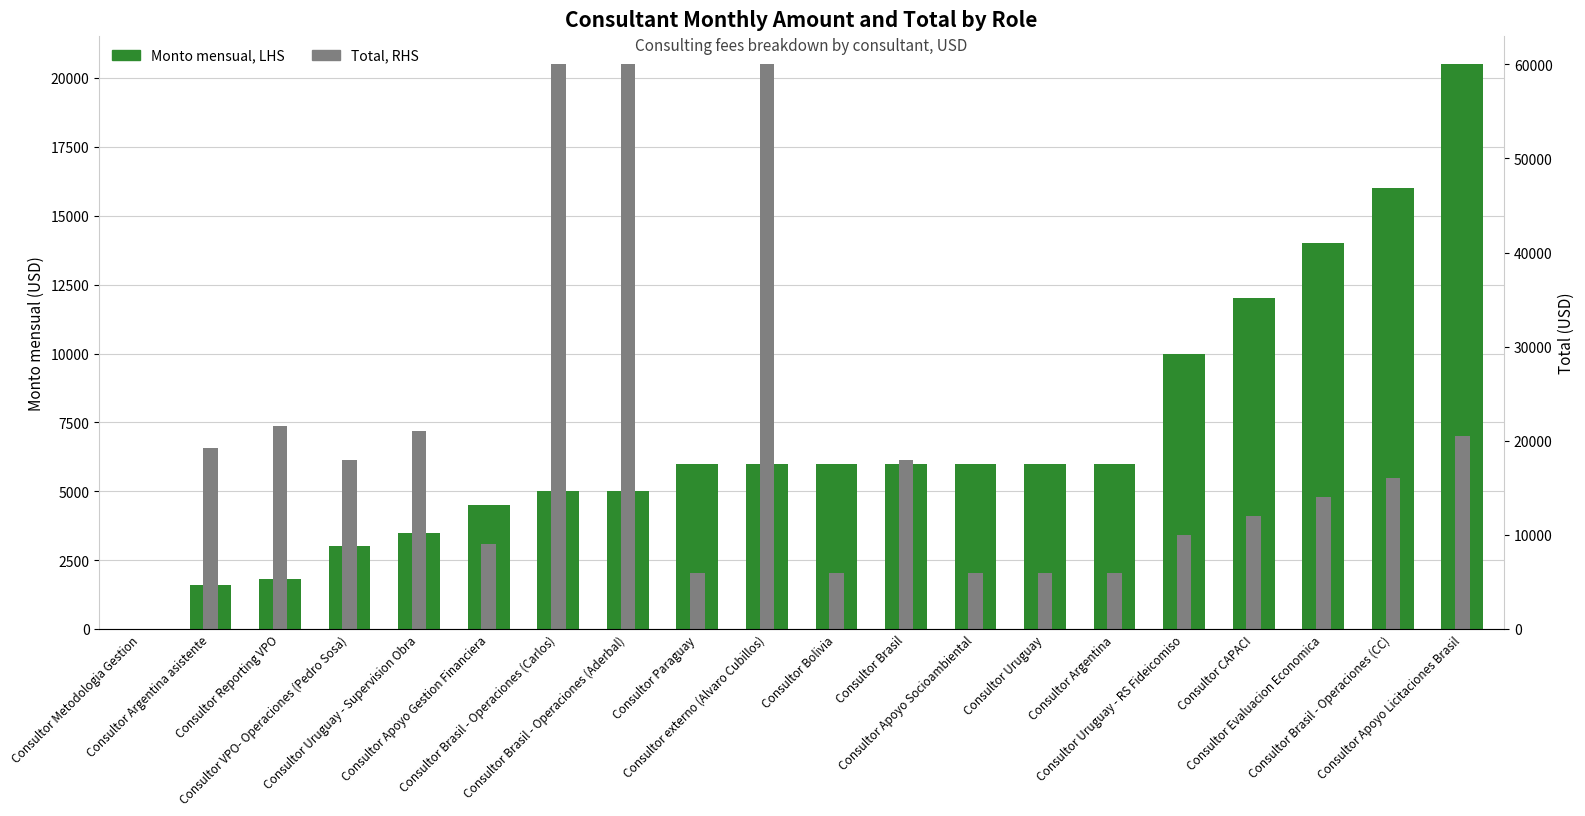

Read the Monto mensual (LHS) value at Consultor Brasil - Operaciones (Aderbal).

5000.0